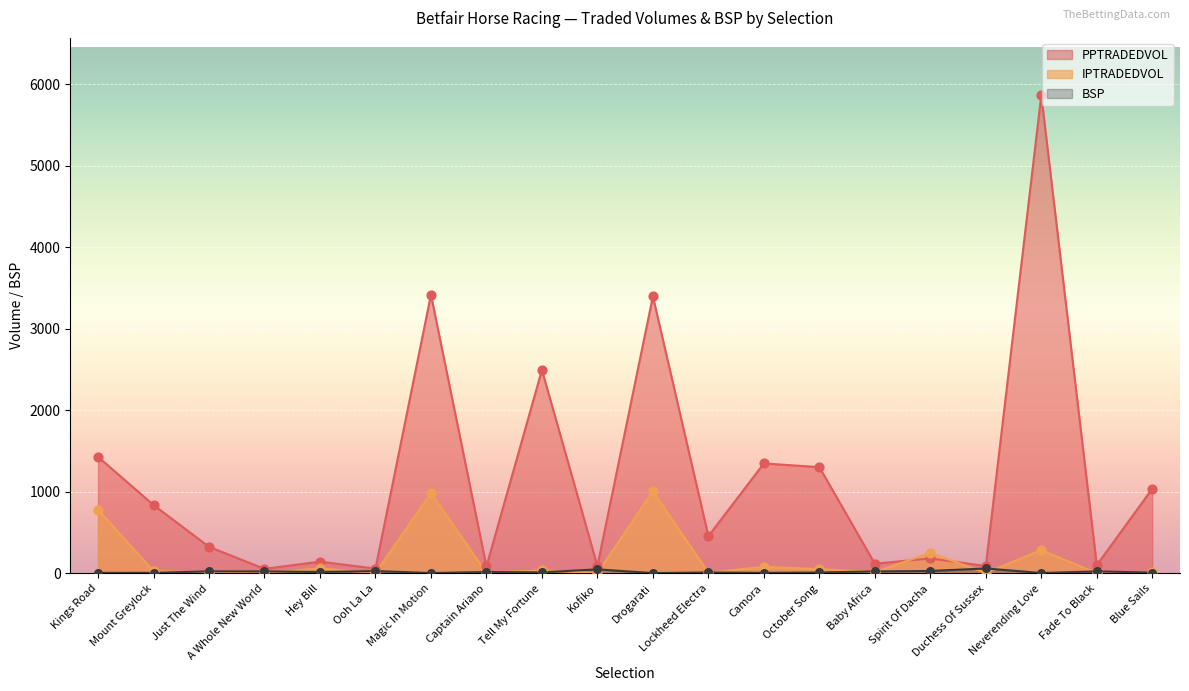

Which series has the largest Y range (max minus min)?

PPTRADEDVOL